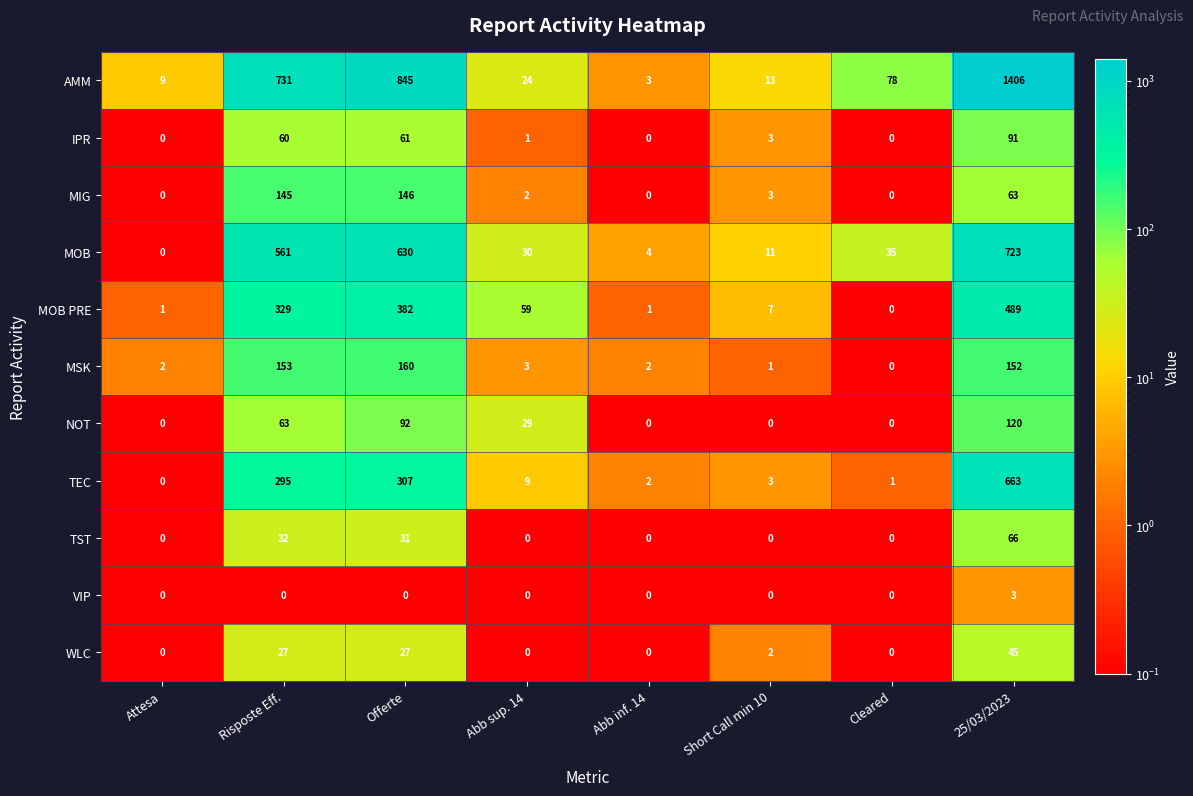

At which category is the sum across all series the highest?

25/03/2023